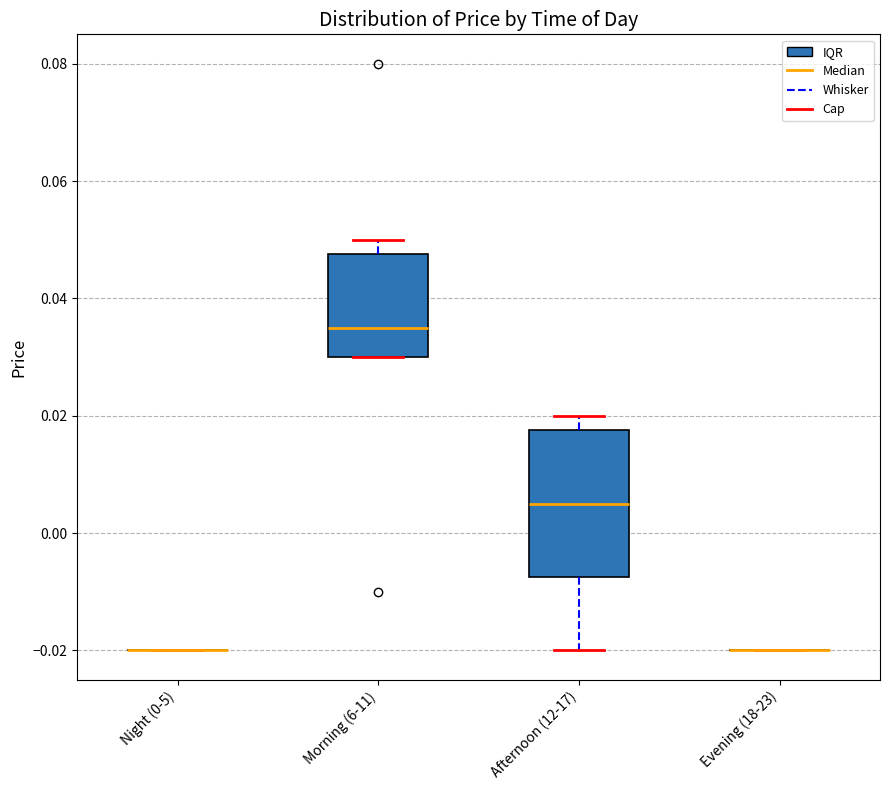

Reading left to right, read every box against the y-axis: the position of its median line, the range the box covers, and the ends of its whiskers. The values are not printed on the chart, so give them approximately, as read against the axis.

Night (0-5): box collapsed to a line at -0.020, whiskers -0.020 to -0.020
Morning (6-11): median 0.036, box 0.030 to 0.048, whiskers 0.030 to 0.050
Afternoon (12-17): median 0.006, box -0.008 to 0.018, whiskers -0.020 to 0.020
Evening (18-23): box collapsed to a line at -0.020, whiskers -0.020 to -0.020